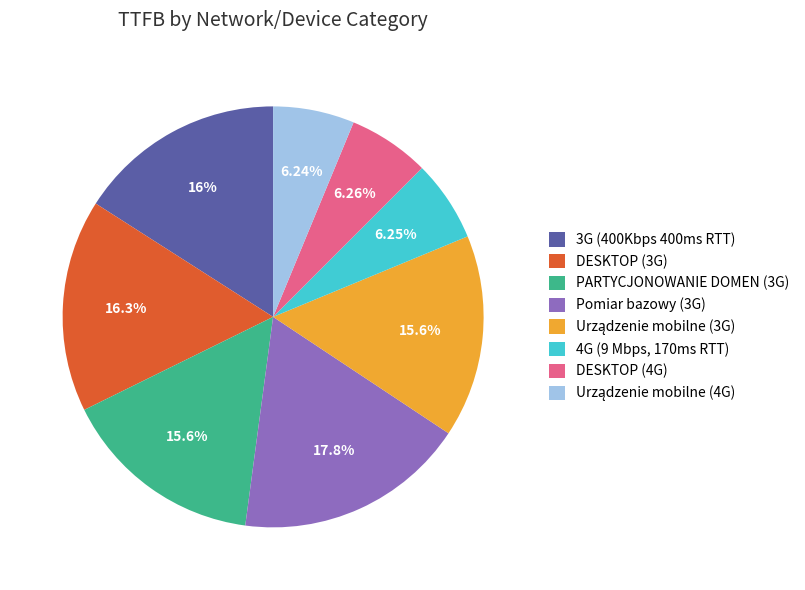

To the nearest percent, what percentage of the pie is DESKTOP (3G)?

16%